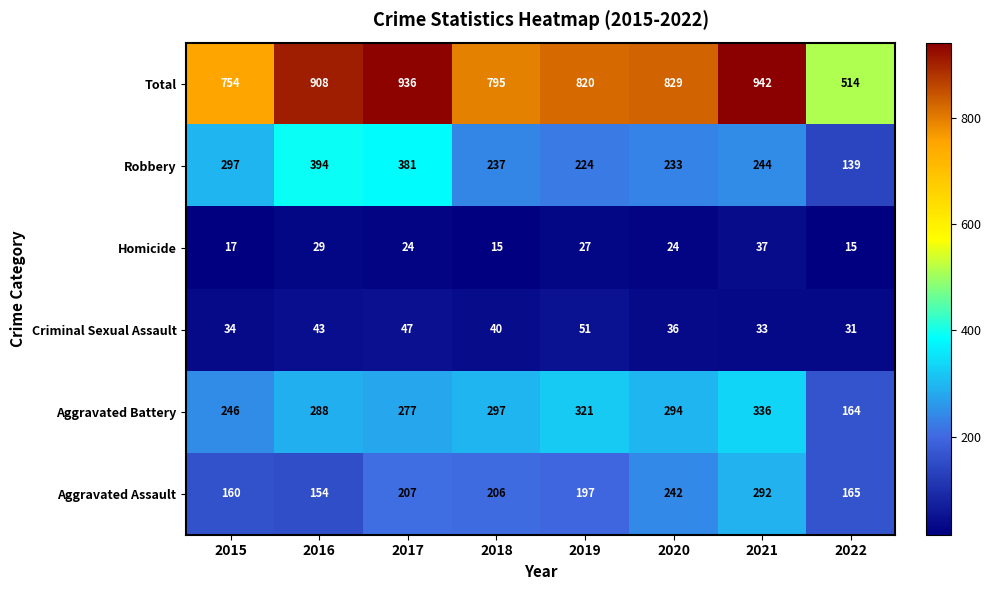

Rank the series by their maximum value, from highest to lowest.

Total, Robbery, Aggravated Battery, Aggravated Assault, Criminal Sexual Assault, Homicide